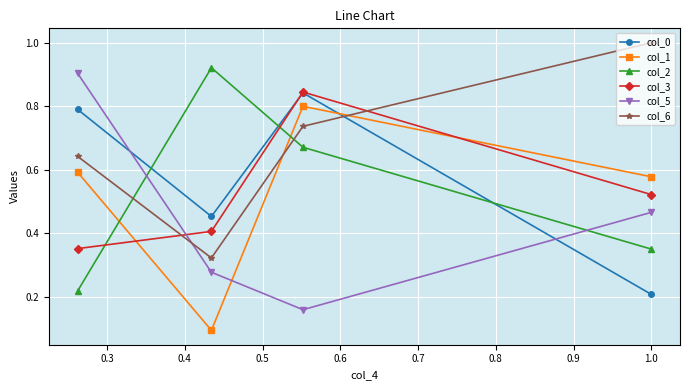

Which series ends up on top after the final intersection of col_1 and col_3?

col_1